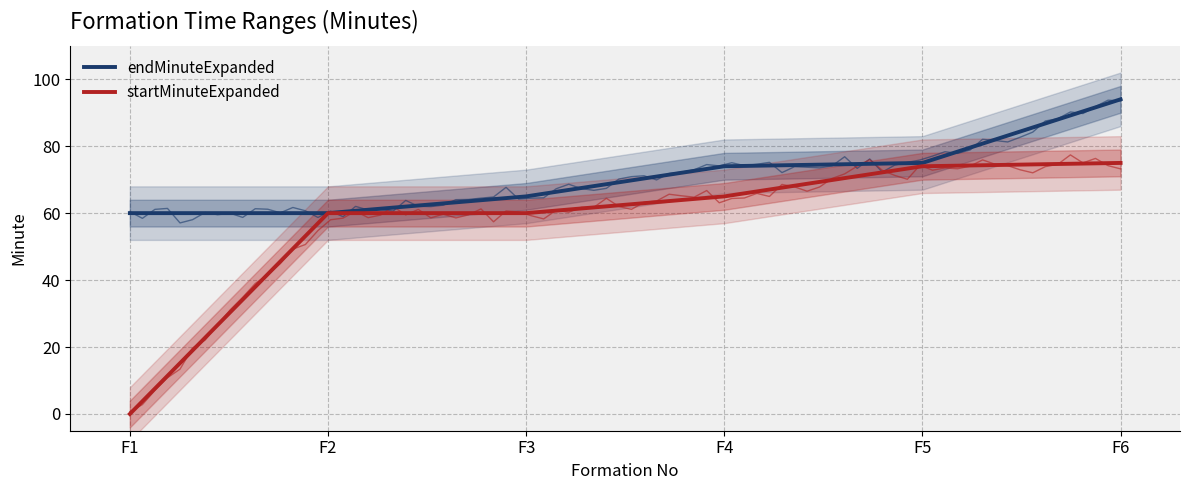

Is the value of startMinuteExpanded at F6 greater than the value of endMinuteExpanded at F5?

No